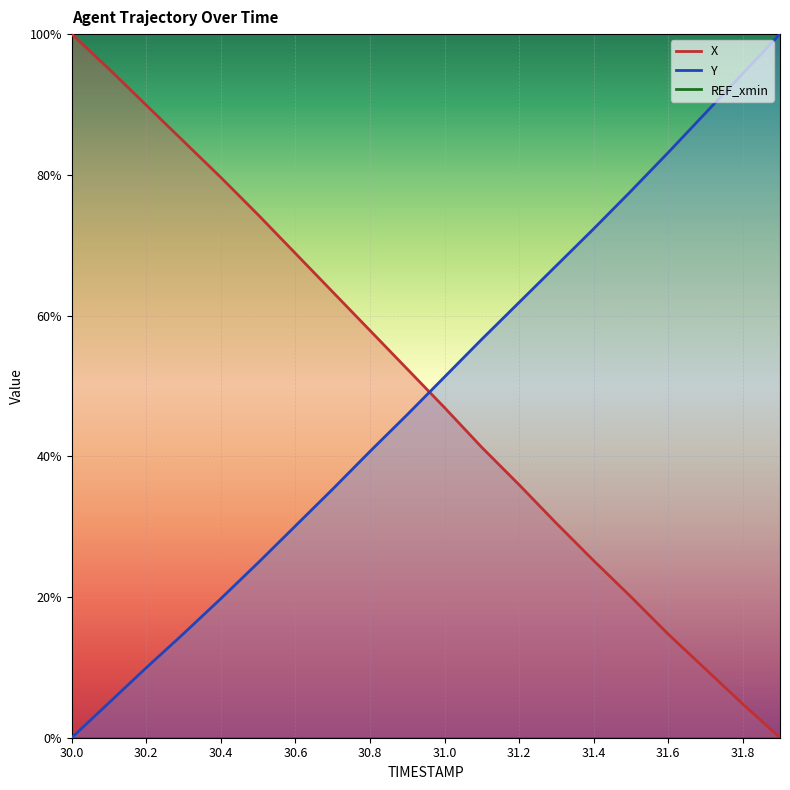

True or false: X and Y cross at least once.

True